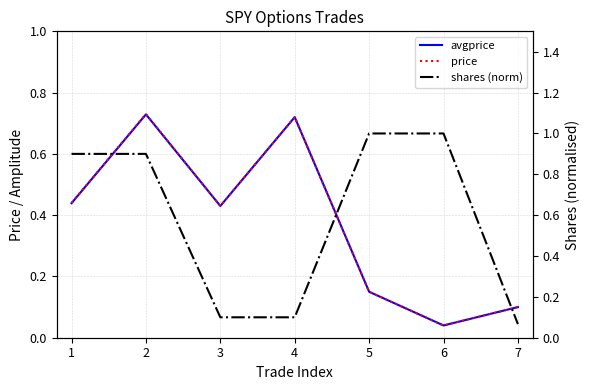

The value of price at 6 is 0.1. True or false?

False